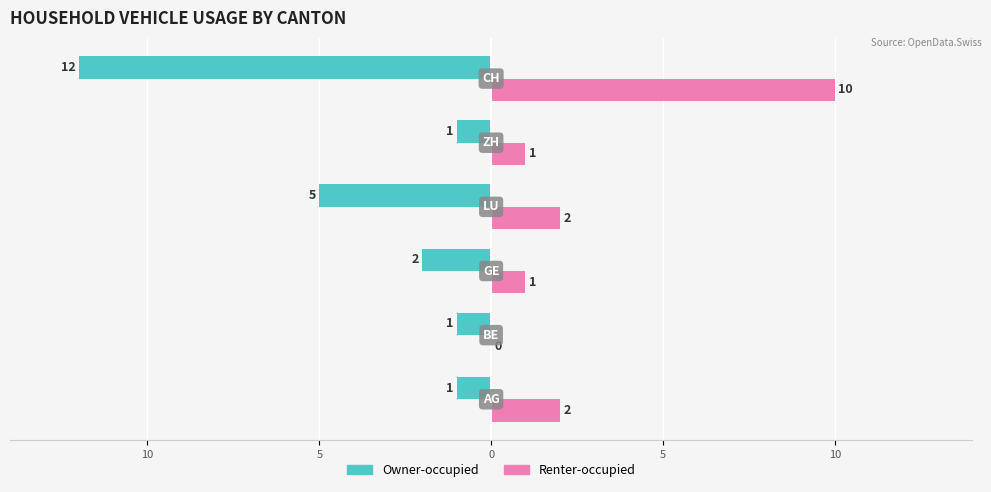

What are all the series names shown in the legend?

Owner-occupied, Renter-occupied